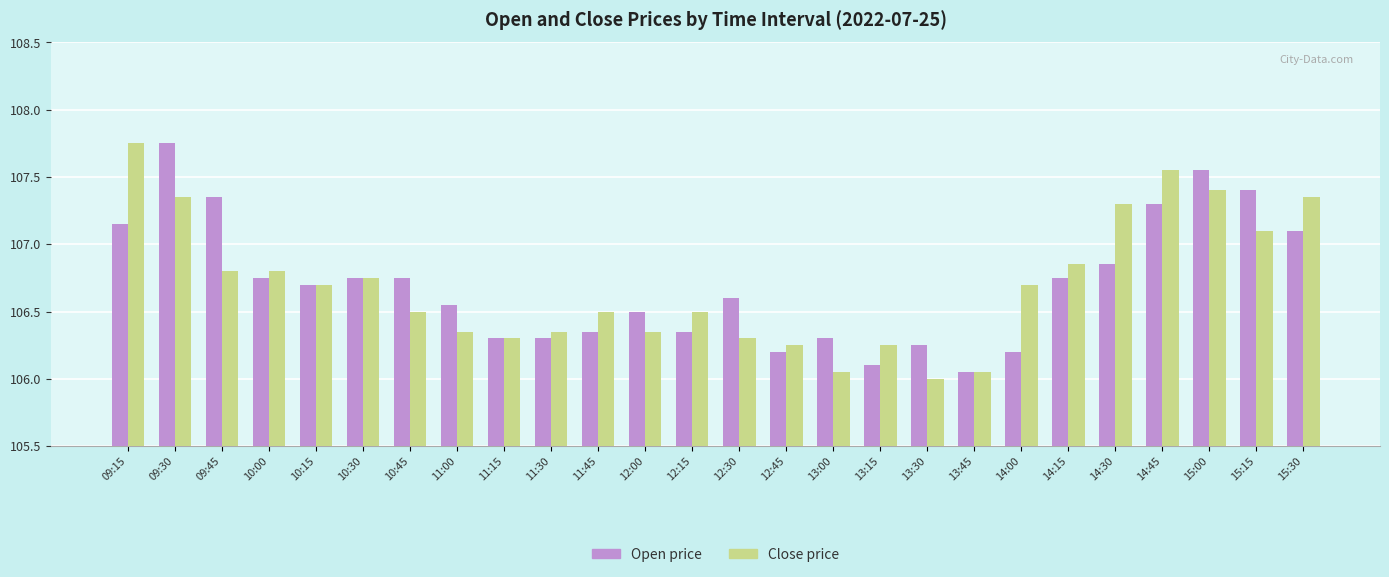

At which category is the sum across all series the highest?

09:30